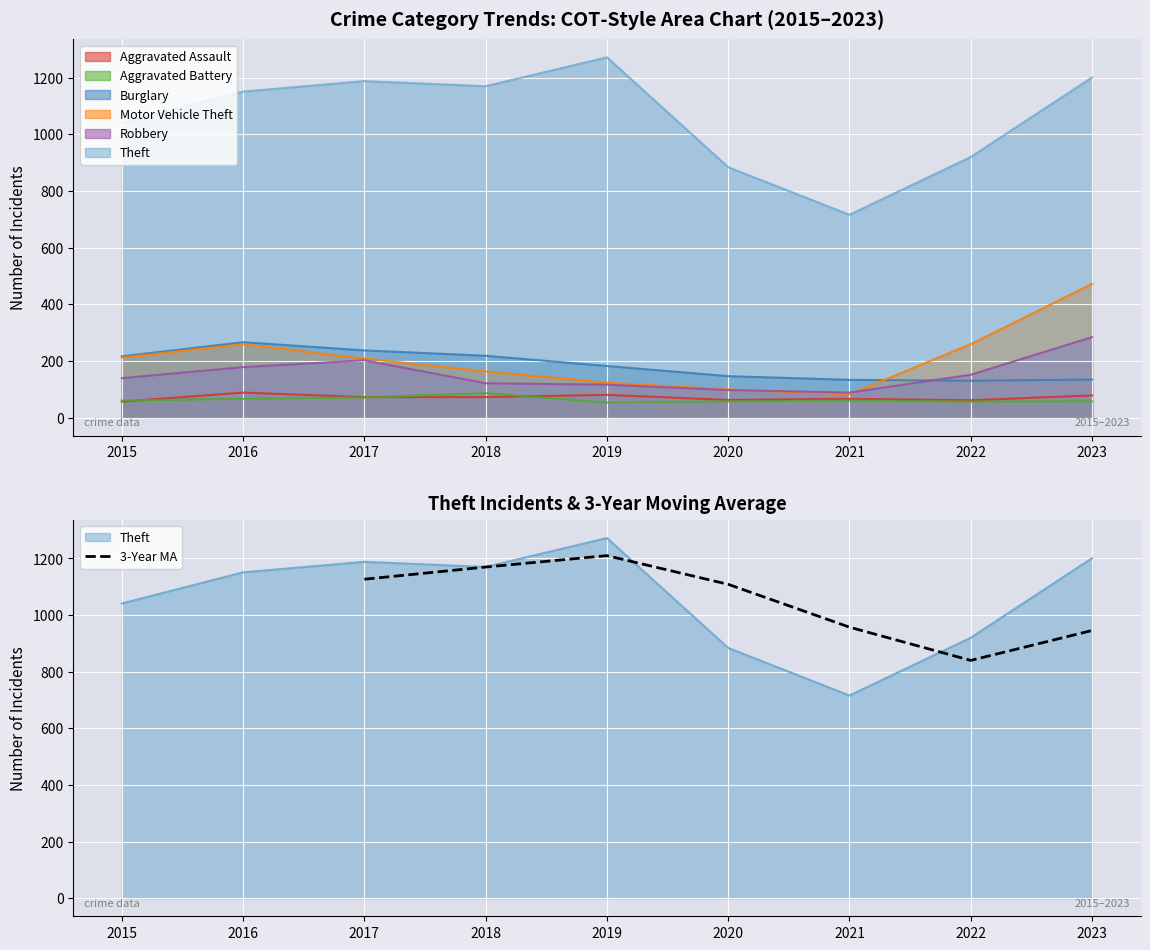

What is the difference between the maximum and minimum values?

370.0